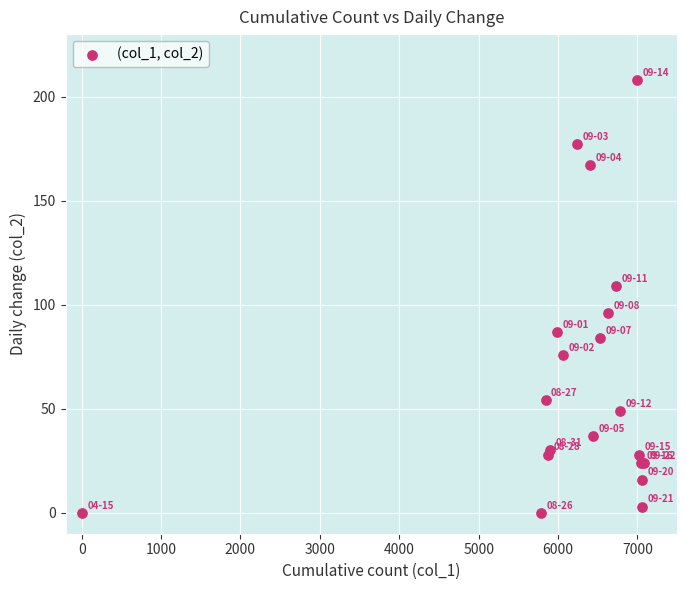

What Y value in the scatter plot is closest to 104?

109